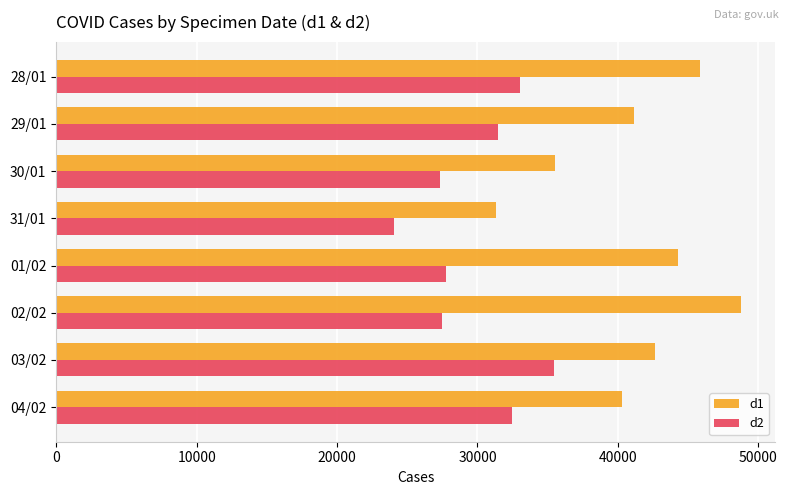

What is the sum of the d2 values at 01/02 and 02/02?

55226